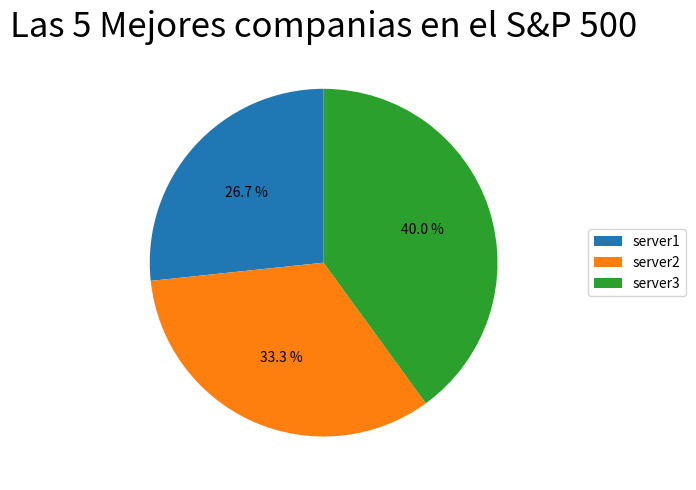

Approximately how many times larger is the value at server1 compared to server3?

0.7